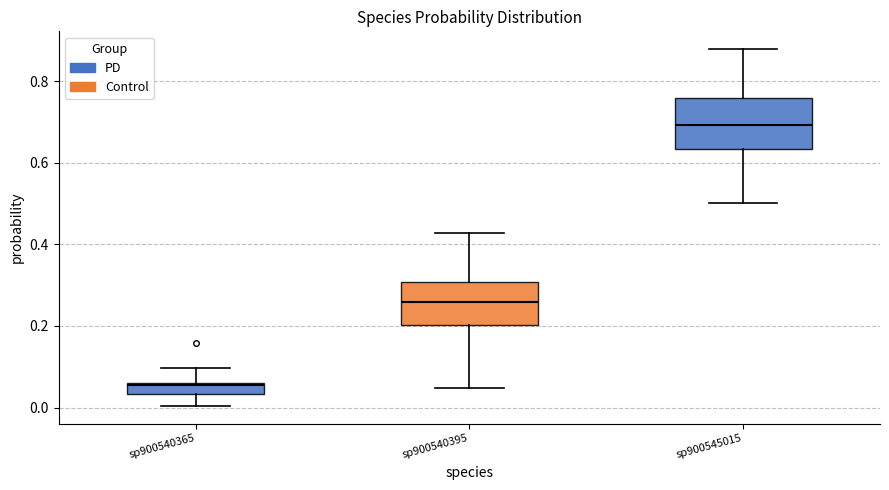

Where is the upper edge of the box for sp900540365 on the y-axis? The values are not printed on the chart, so give them approximately, as read against the axis.

0.06